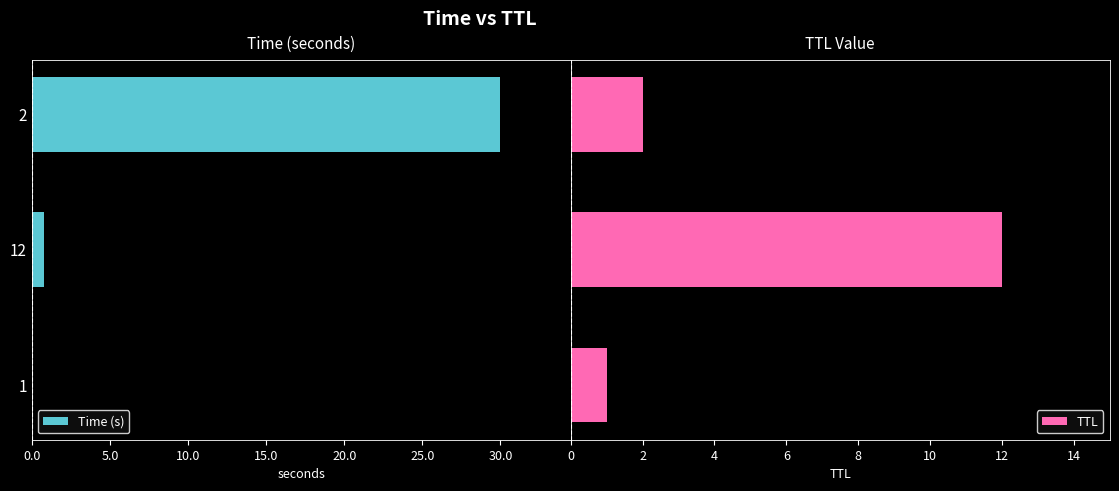

What is the difference between the maximum and minimum values in the TTL series?

11